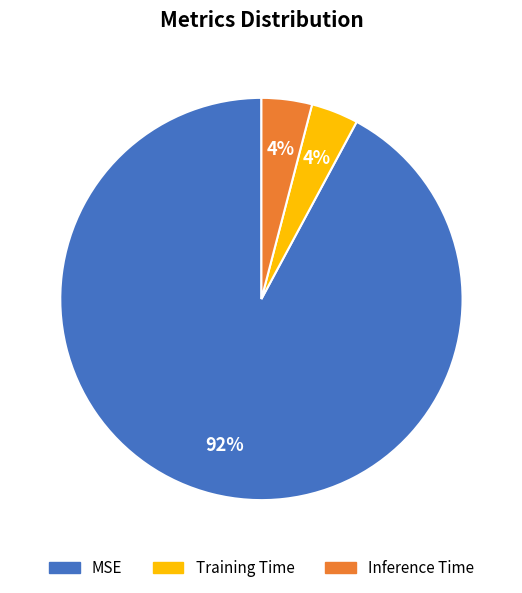

Does MSE account for over 50% of the chart?

Yes